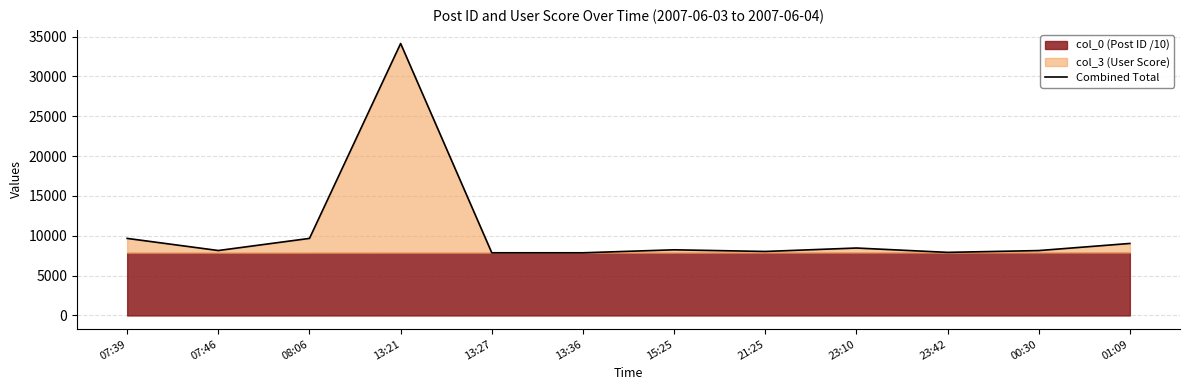

Between 13:36 and 07:39, which is larger?

07:39